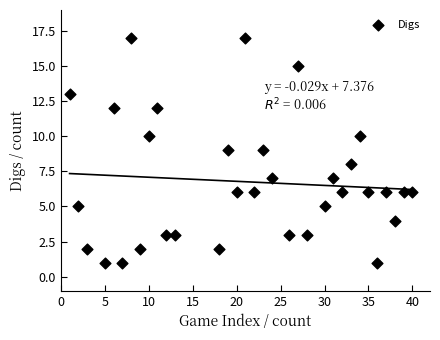

What is the range of X values (max minus min)?

39